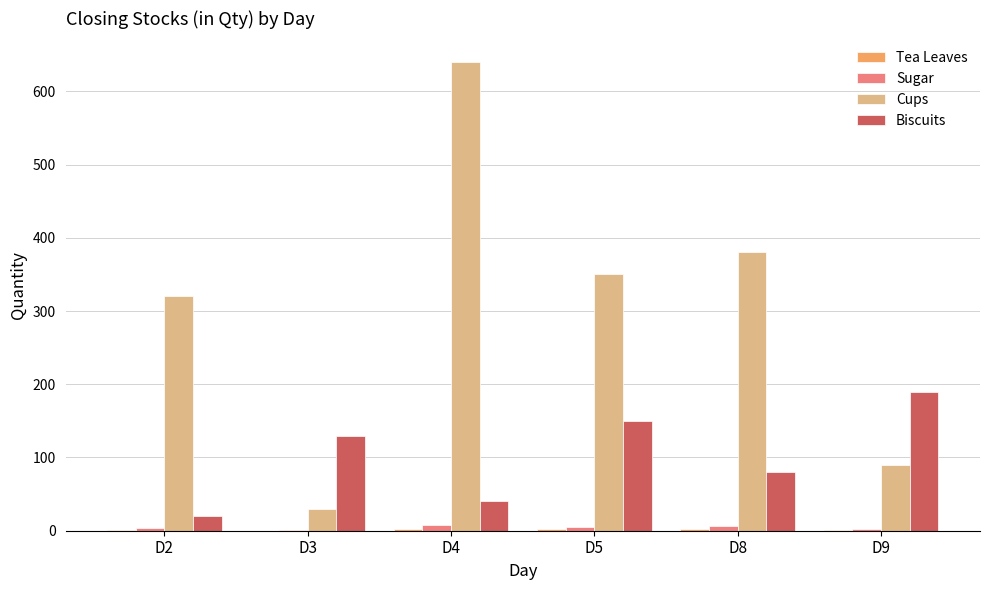

The Sugar series shows 8.0 at D4. True or false?

True